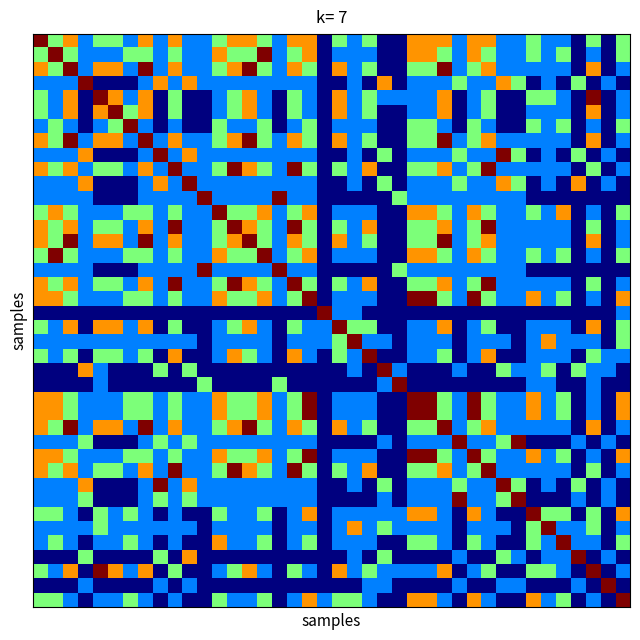

At which category is the sum across all series the highest?

2